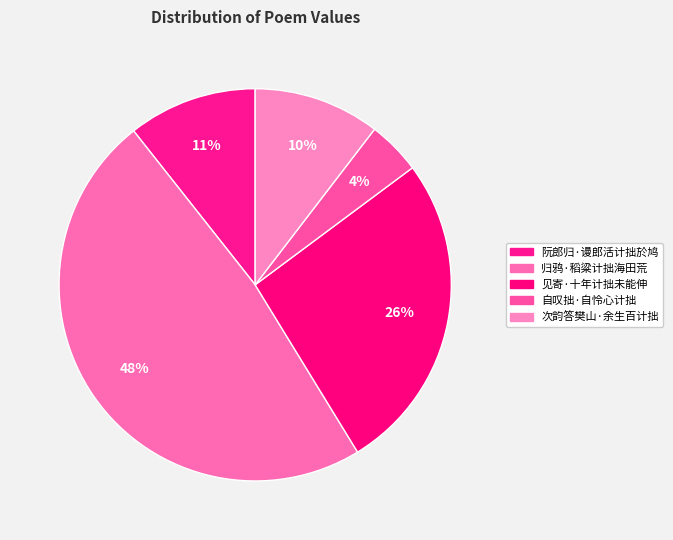

How many slices are in this pie chart?

5